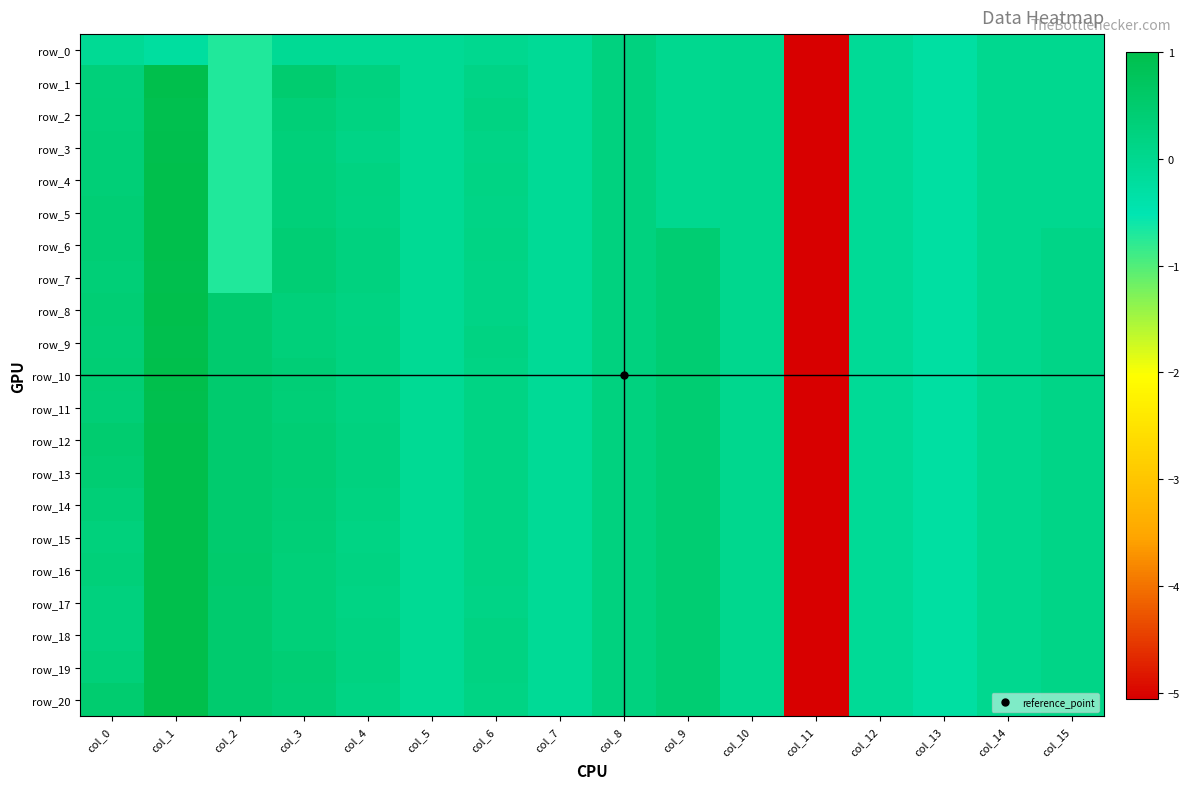

Which series changed the most between col_6 and col_14?

row_9